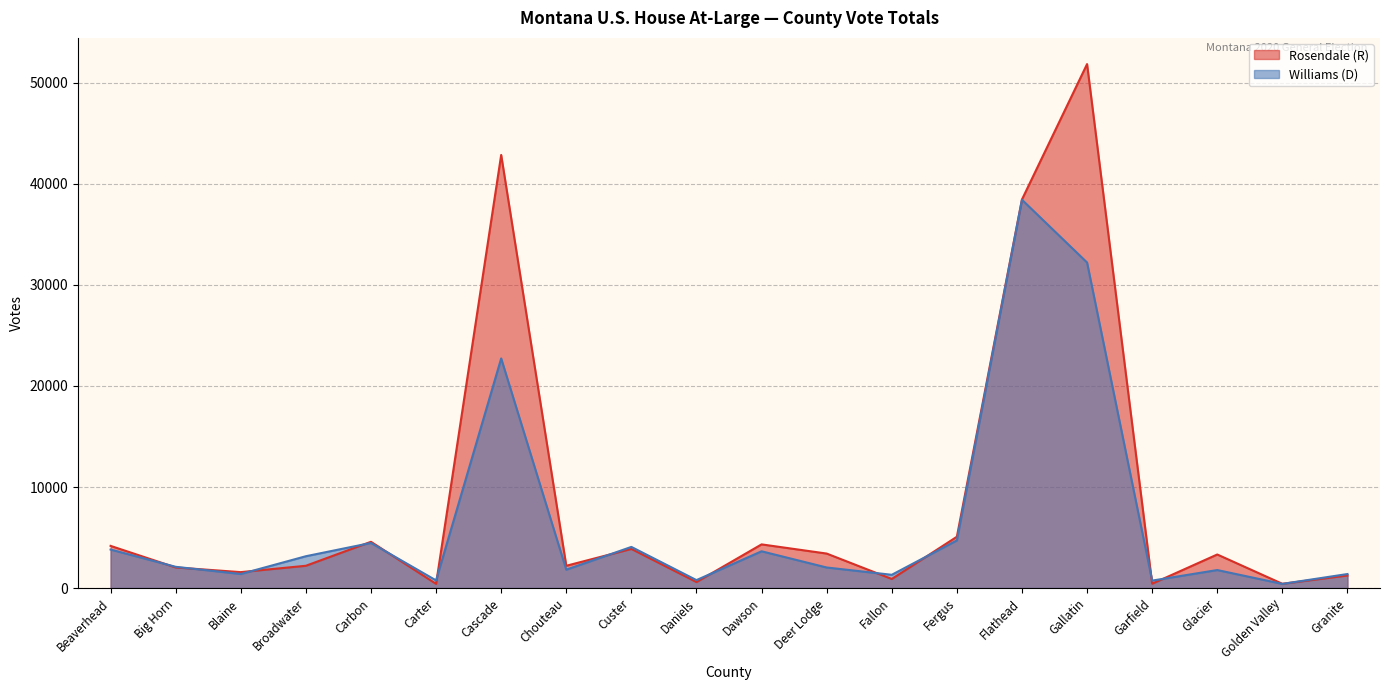

At which label does Williams (D) reach its minimum?

Golden Valley